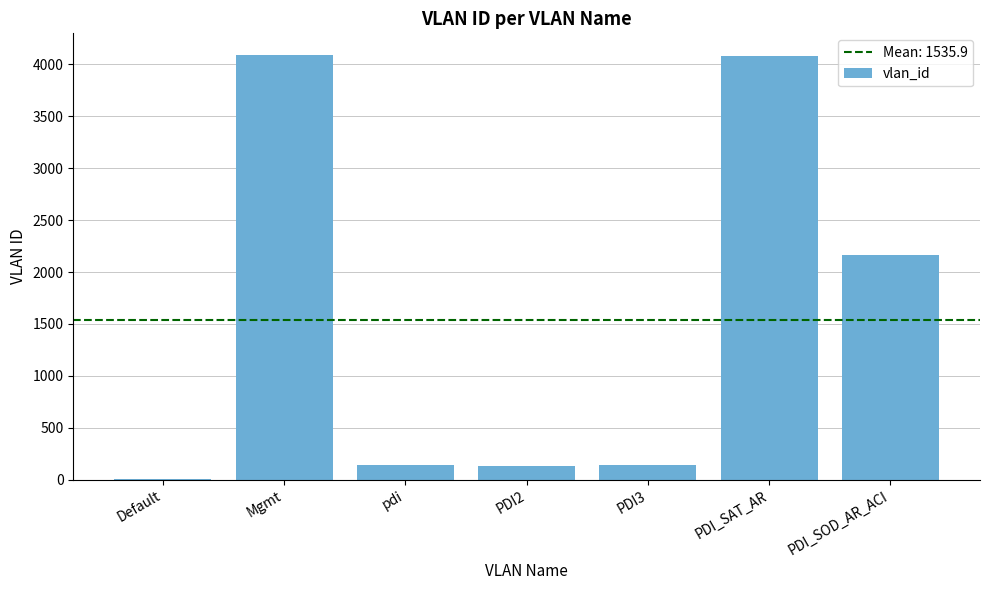

How many series are shown in this chart?

1